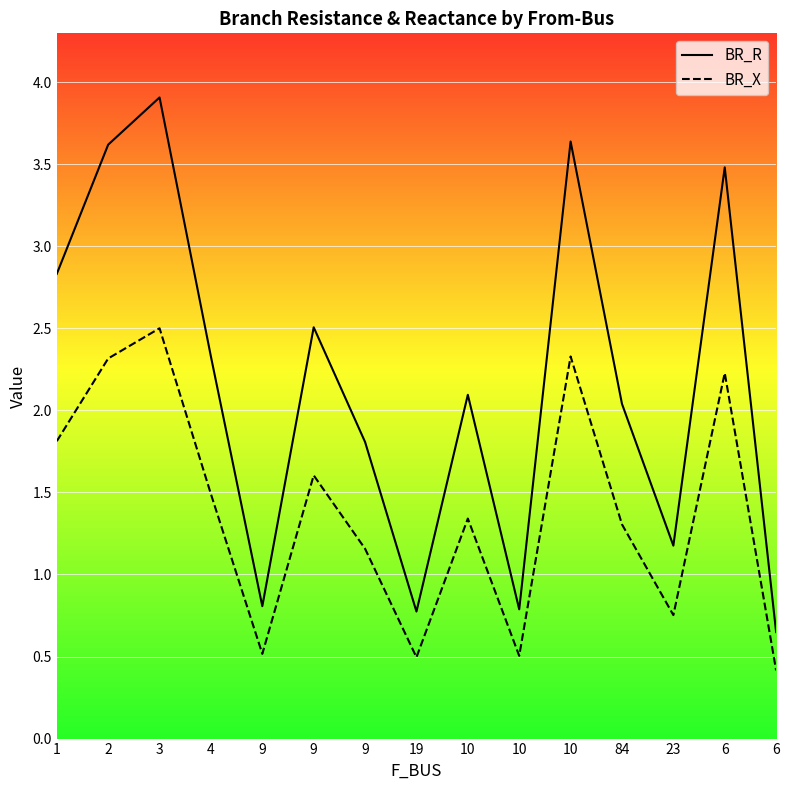

Which series has the largest total across all categories?

BR_R